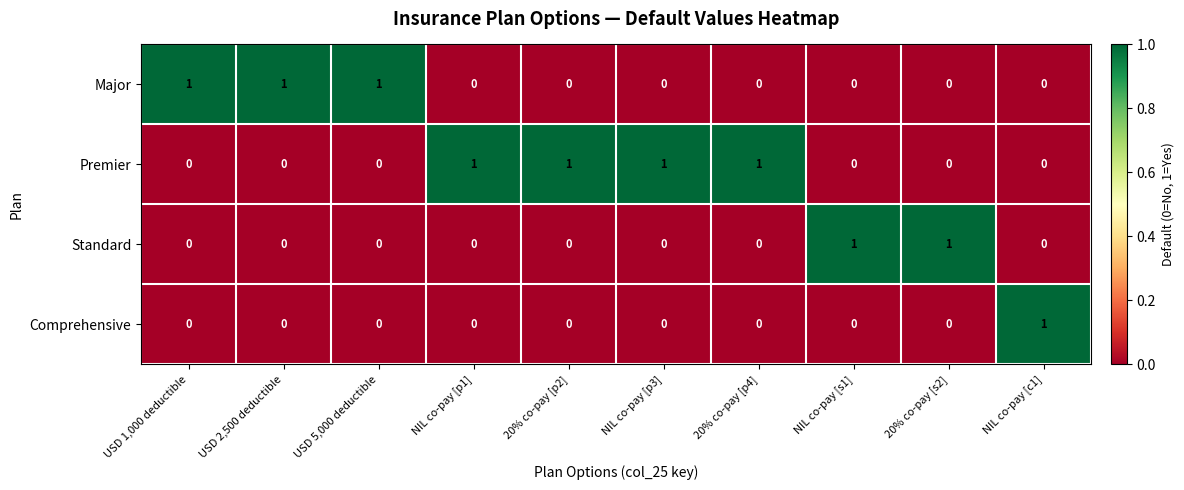

The Comprehensive series shows 0 at 20% co-pay [p2]. True or false?

True